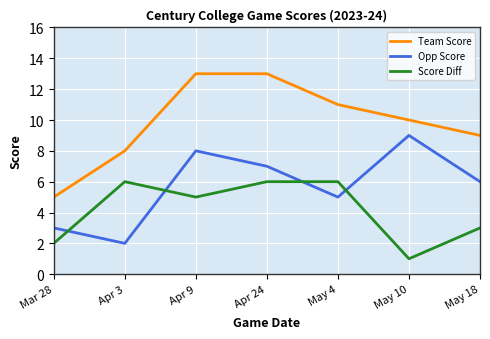

What is the difference between the second highest and second lowest values in the Team Score series?

5